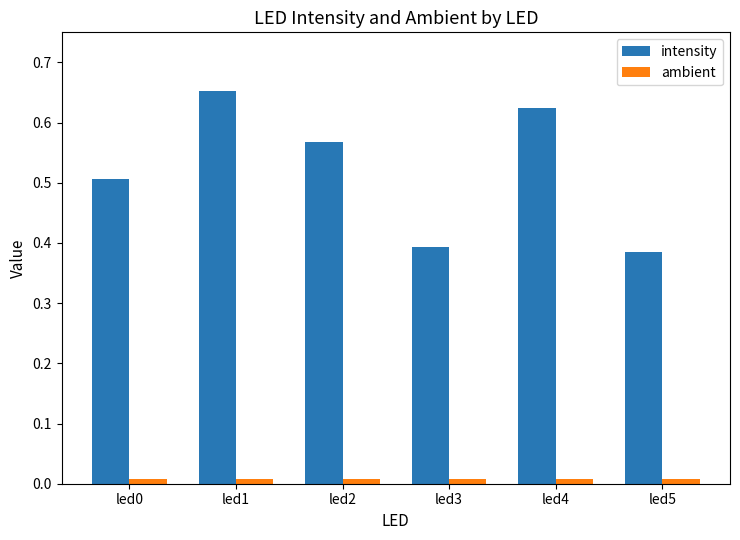

Which series changed the most between led1 and led5?

intensity